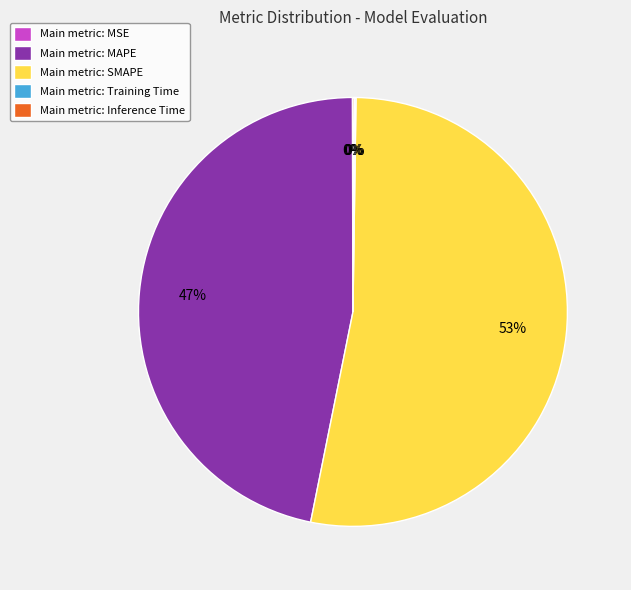

Is there any slice that represents more than half of the pie?

Yes